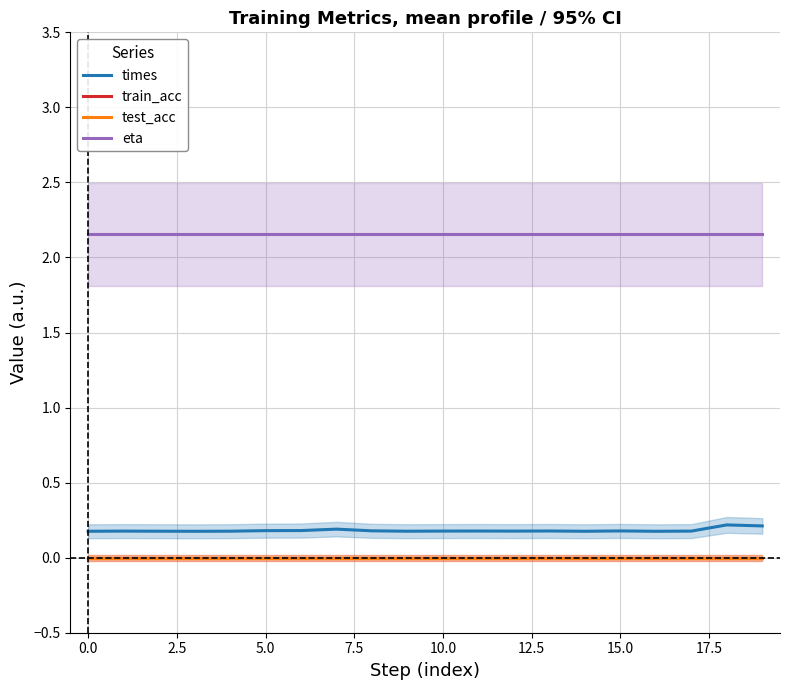

True or false: eta and test_acc cross at least once.

False